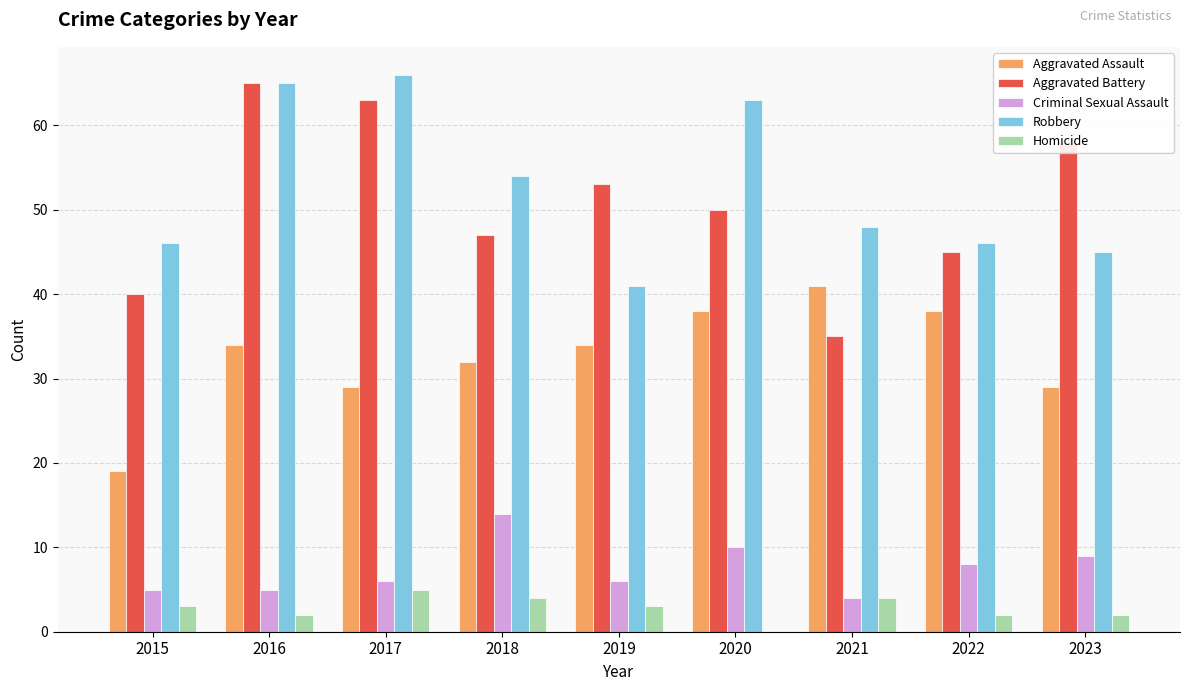

Between 2015 and 2016, which series saw the biggest shift?

Aggravated Battery